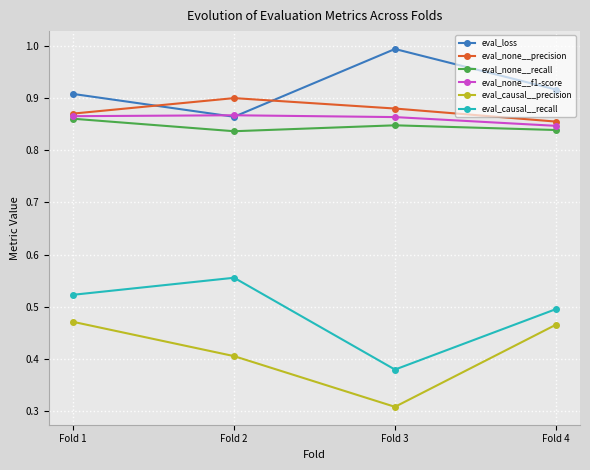

What is the difference between the highest and lowest values at Fold 3?

0.7